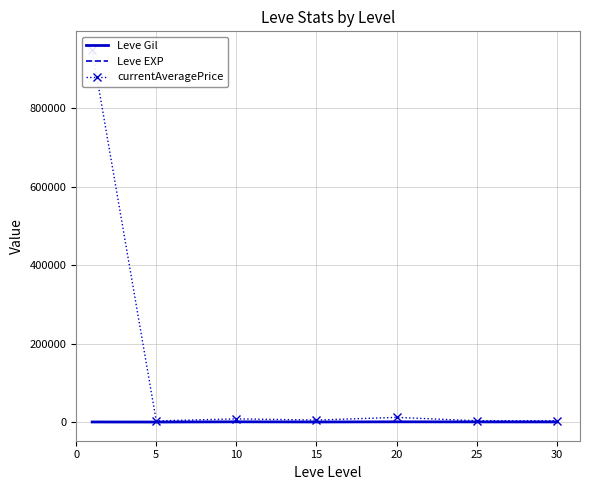

True or false: Leve EXP and currentAveragePrice intersect in this chart.

False